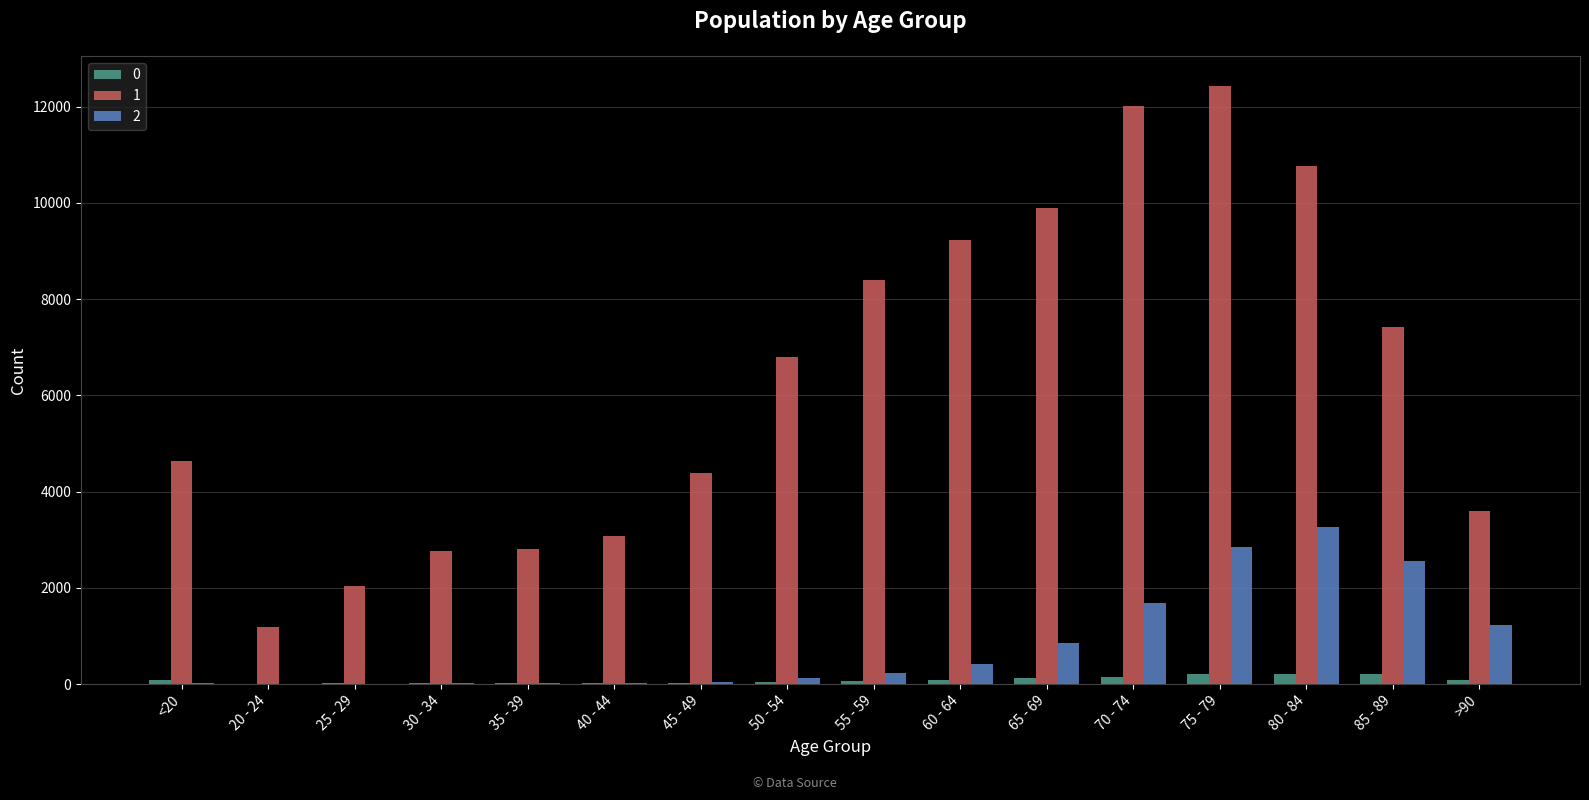

At which label does 2 reach its peak?

80 - 84